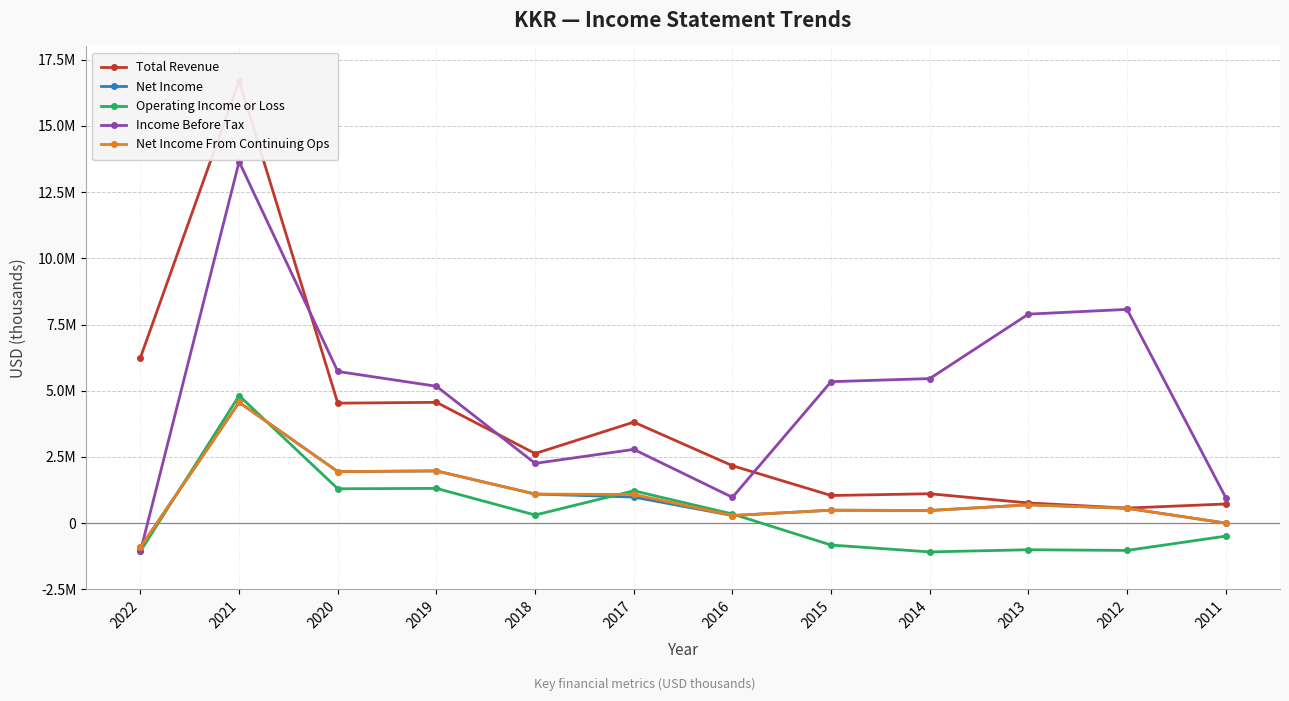

What is the difference between the Income Before Tax values at 2022 and 2017?

3843600